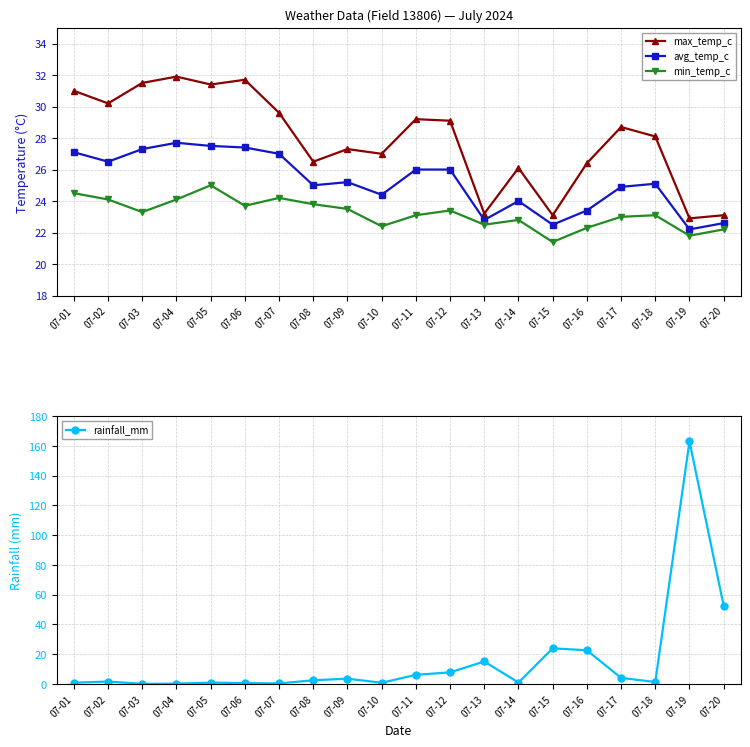

Is it true that avg_temp_c equals 12.0 at 07-10?

False